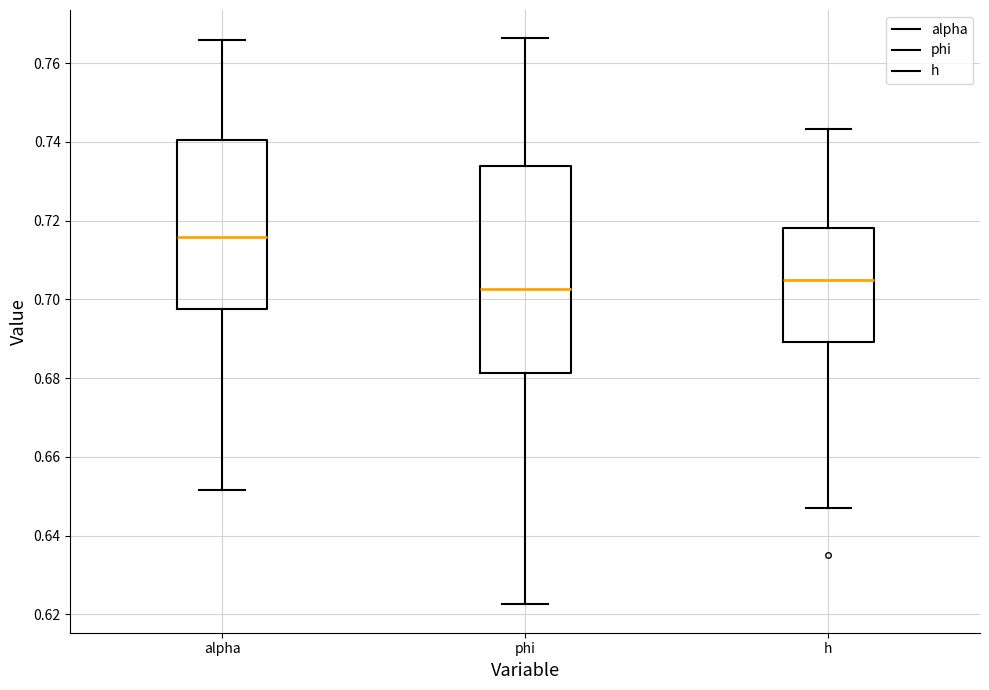

Which box has the highest median line?

alpha